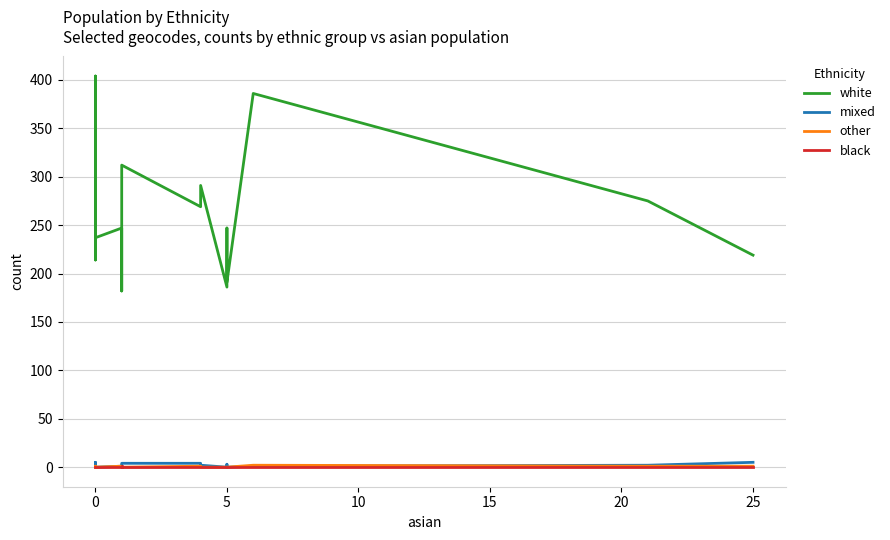

Which series has the largest total across all categories?

white